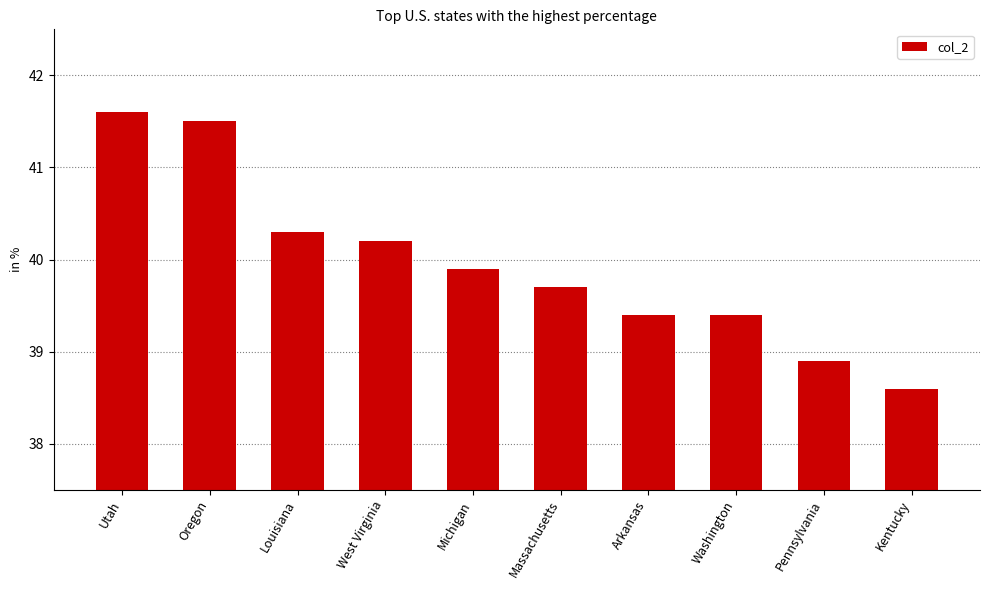

What is the greatest value displayed?

41.6